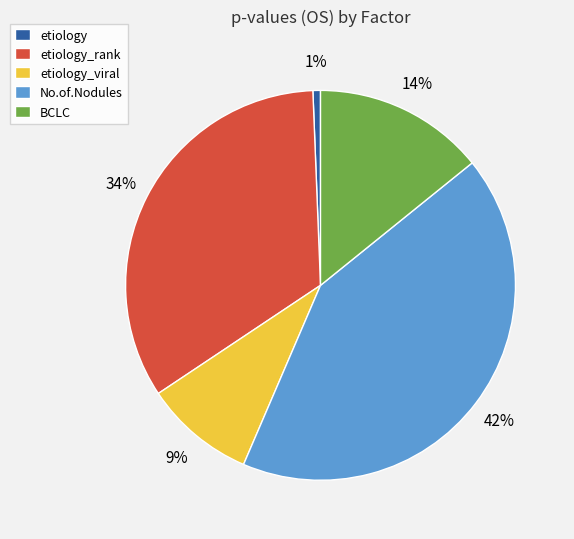

Does No.of.Nodules represent more than half of the total?

No